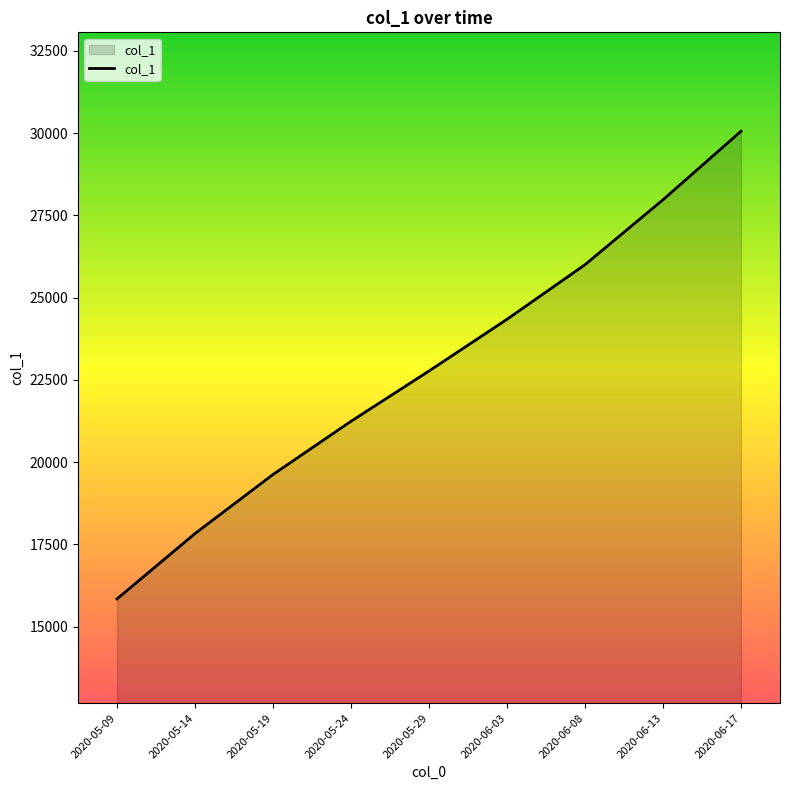

Rank the categories by value from highest to lowest.

2020-06-17, 2020-06-13, 2020-06-08, 2020-06-03, 2020-05-29, 2020-05-24, 2020-05-19, 2020-05-14, 2020-05-09